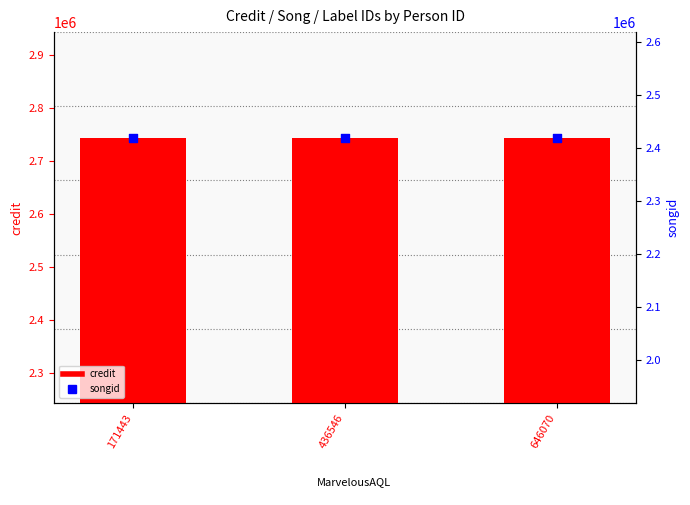

Which series contains the highest Y value?

credit